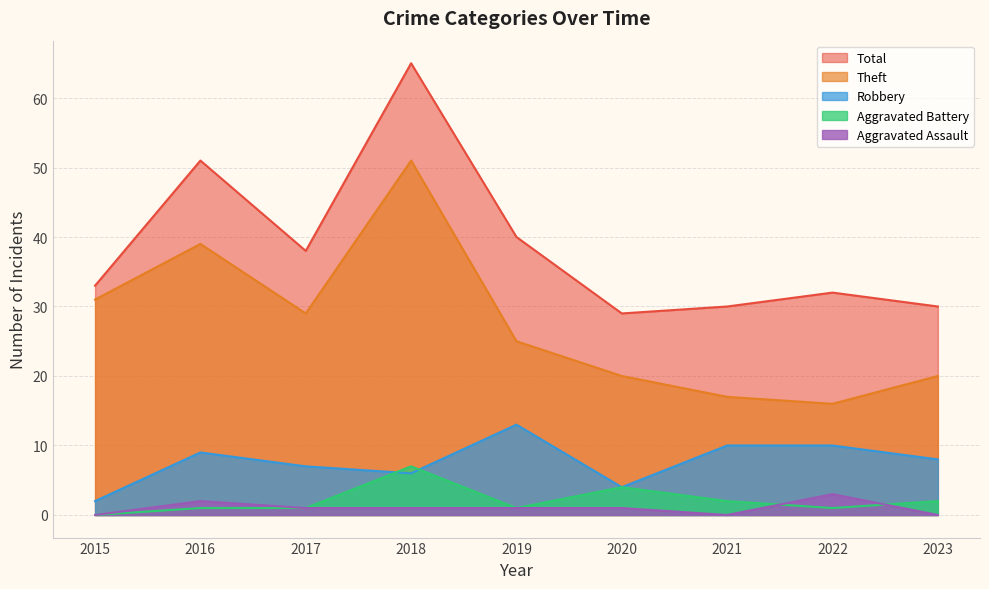

Which series has the widest spread of values?

Total